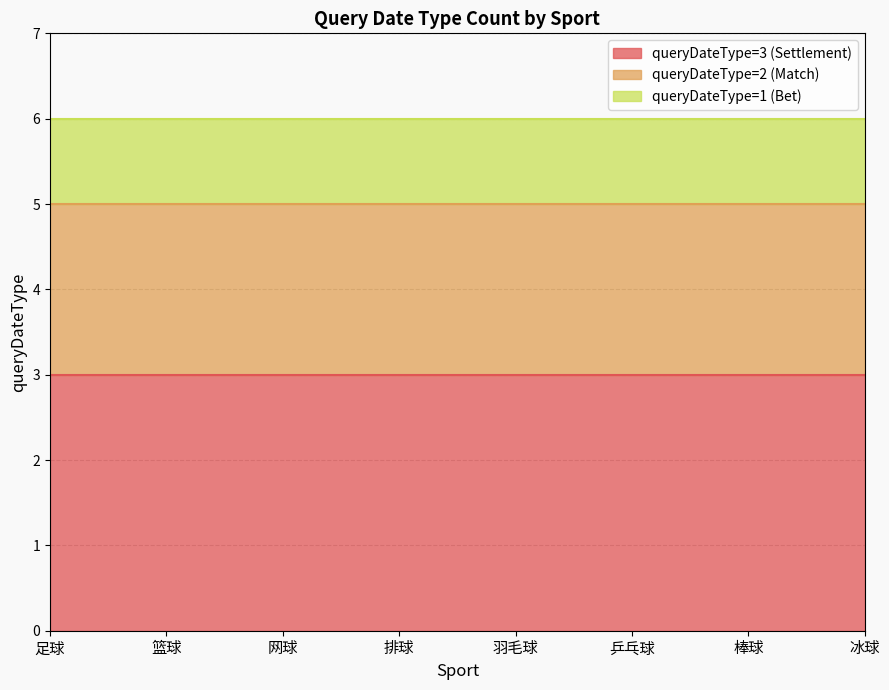

True or false: queryDateType=1 (Bet) and queryDateType=2 (Match) cross at least once.

False